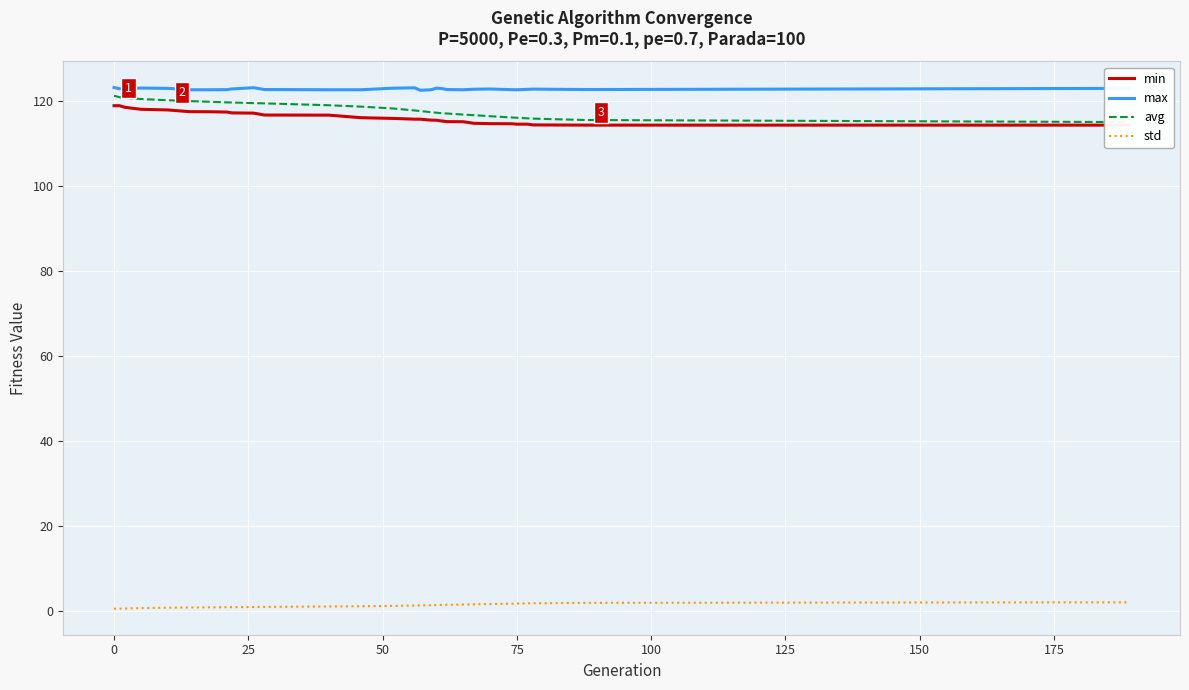

What is the maximum value for max?

123.2